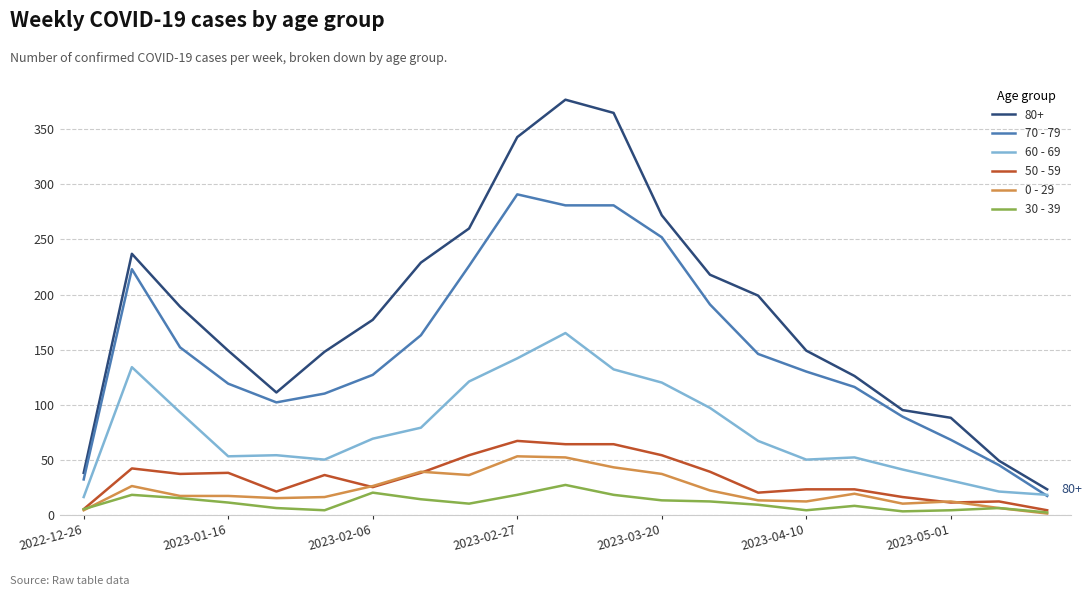

Which series has the largest range (max minus min)?

80+